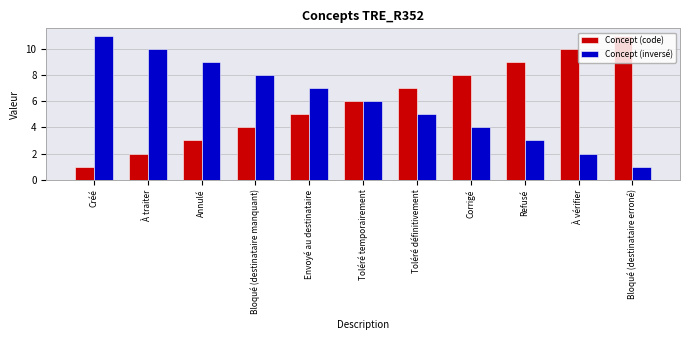

What is the spread (max minus min) of values at Bloqué (destinataire erroné)?

10